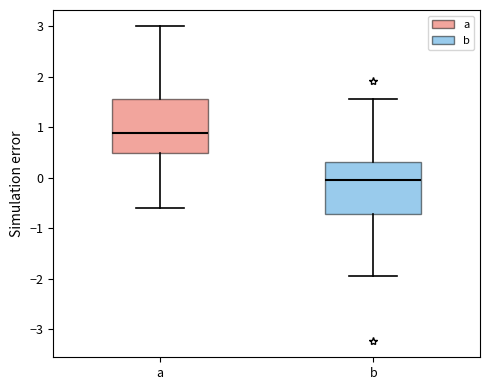

Reading left to right, read every box against the y-axis: the position of its median line, the range the box covers, and the ends of its whiskers. The values are not printed on the chart, so give them approximately, as read against the axis.

a: median 0.9, box 0.5 to 1.6, whiskers -0.6 to 3.0
b: median -0.1, box -0.7 to 0.3, whiskers -2.0 to 1.5